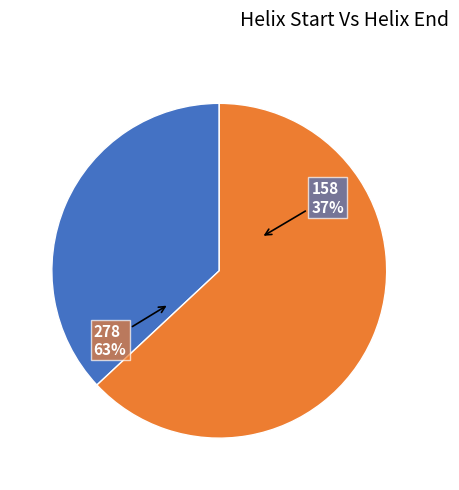

Rank the categories by value from highest to lowest.

278, 158